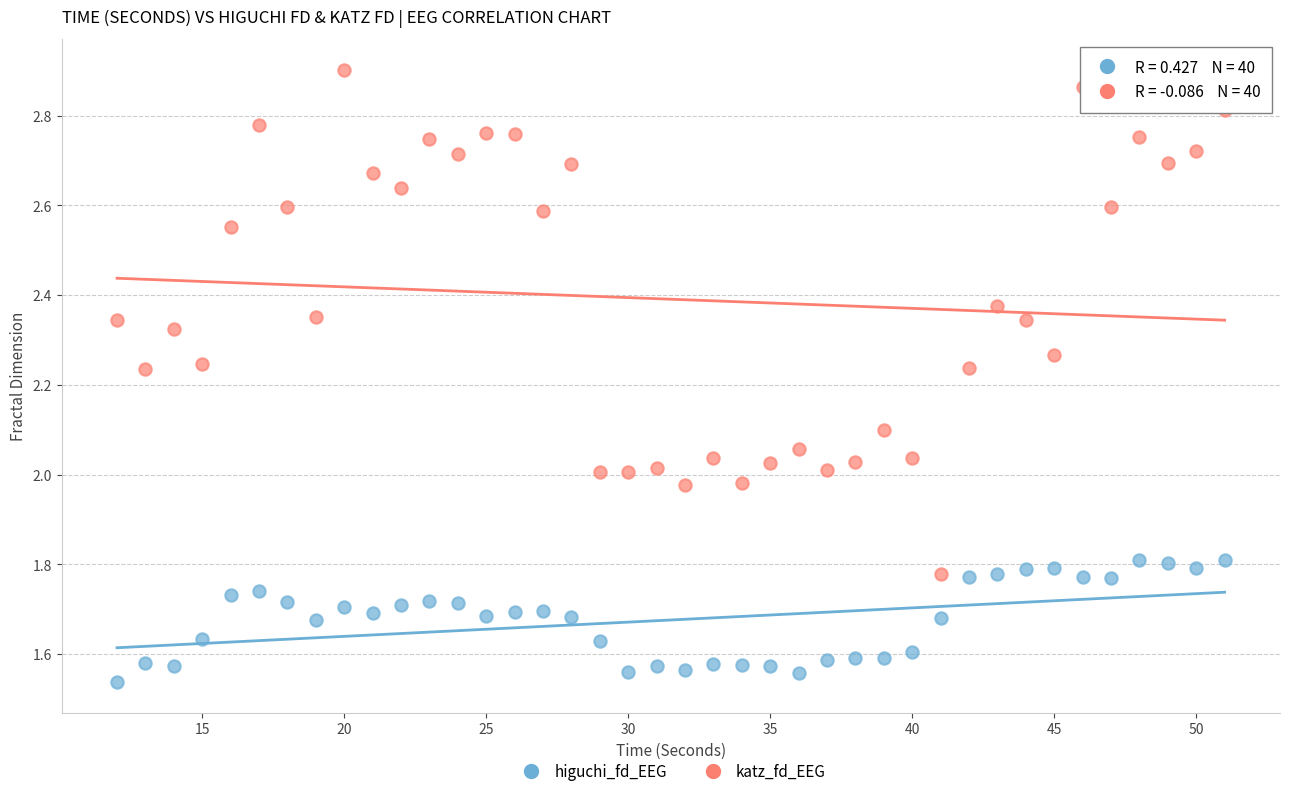

Across all data points, what is the range of Y values (max minus min)?

1.4